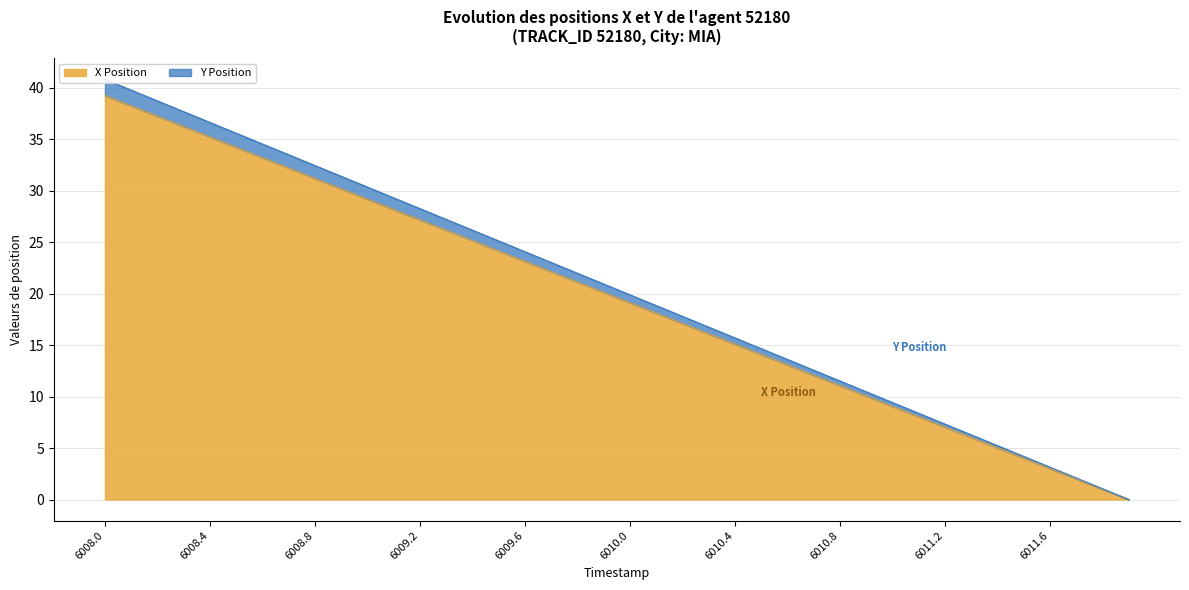

What is the sum of all Y Position values?

816.3